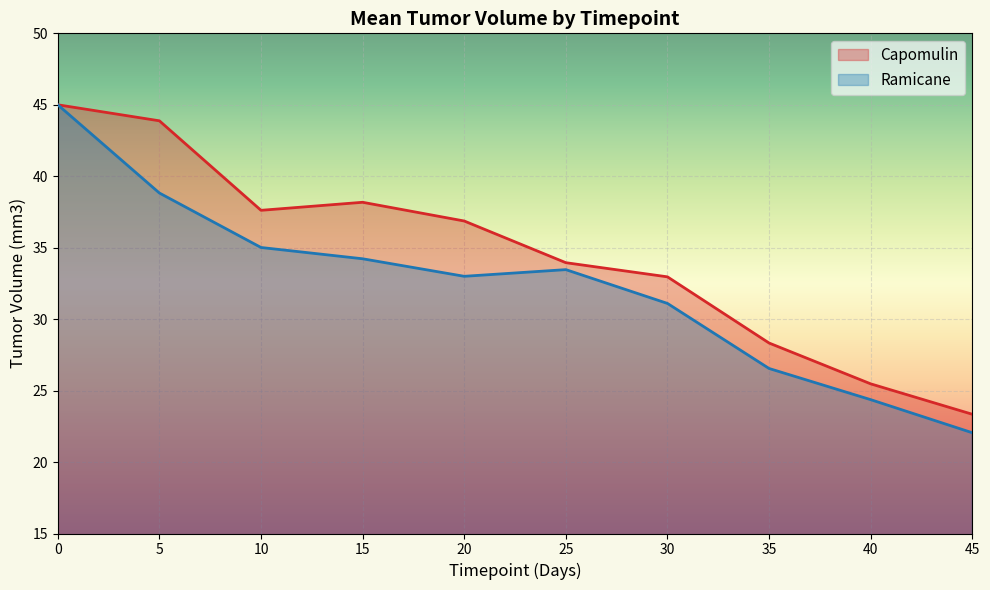

How many lines are shown in the chart?

2